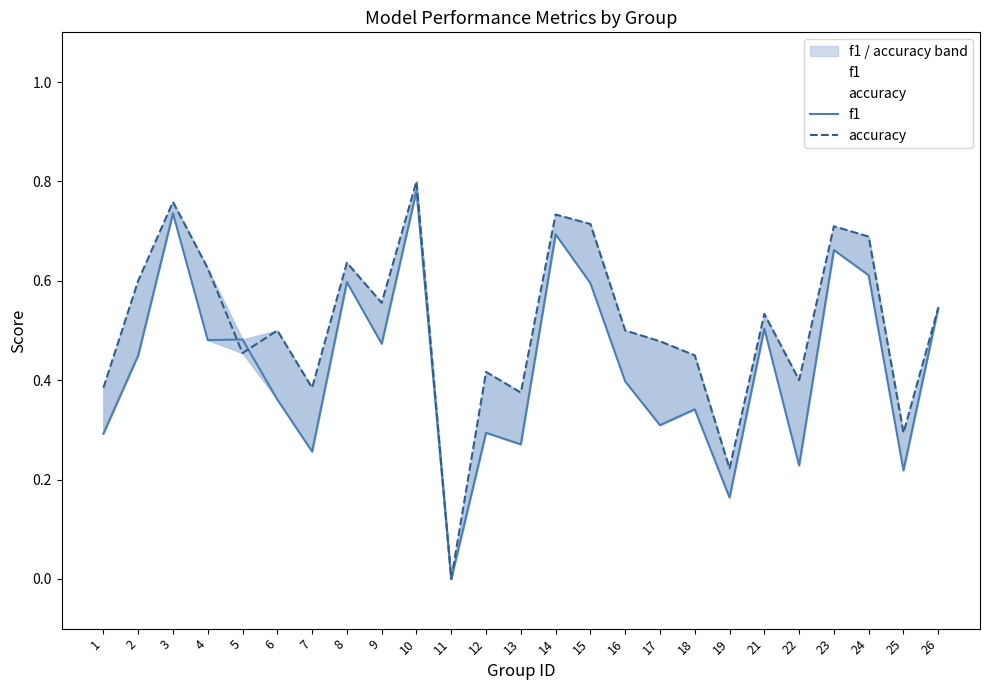

Which series changed the most between 12 and 18?

f1